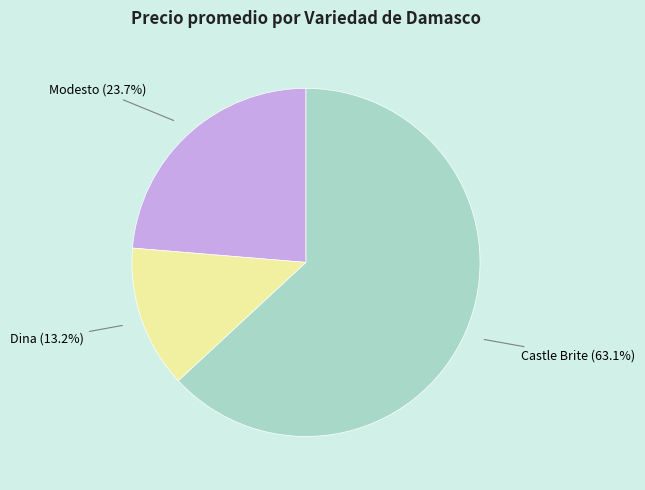

To the nearest percent, what portion does Castle Brite represent?

63%